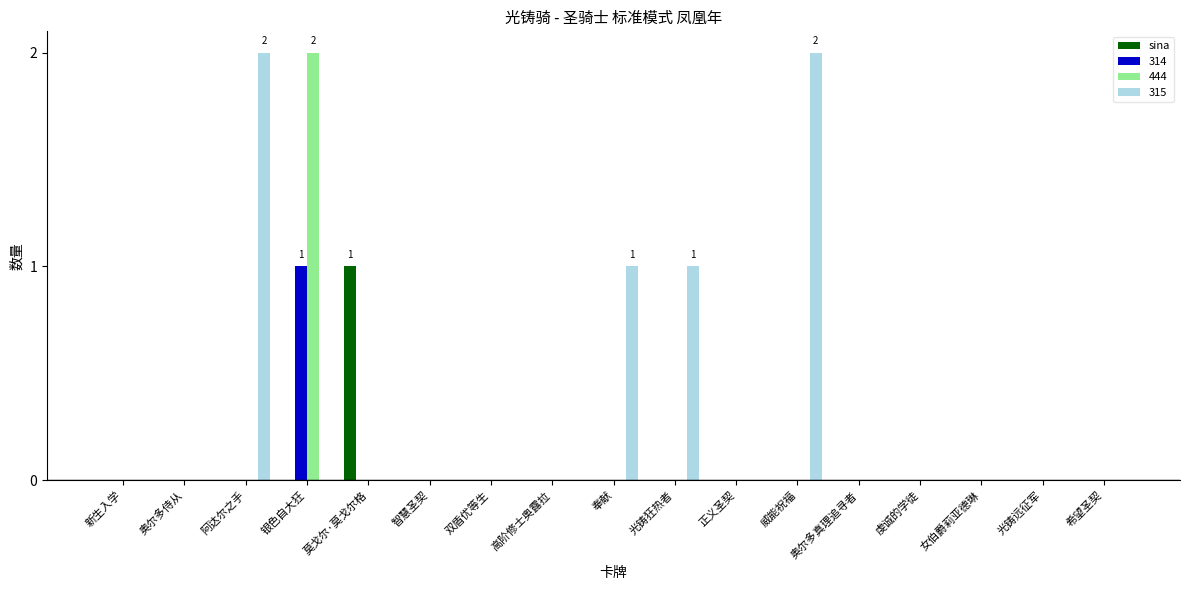

Between 新生入学 and 莫戈尔·莫戈尔格, which series saw the biggest shift?

sina